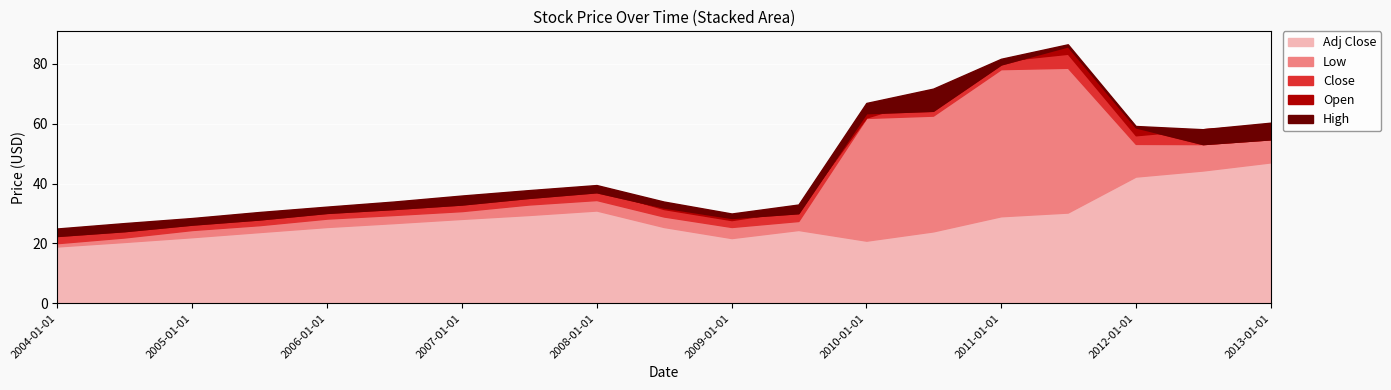

What is the spread (max minus min) of values at 2008-07-01?

8.5